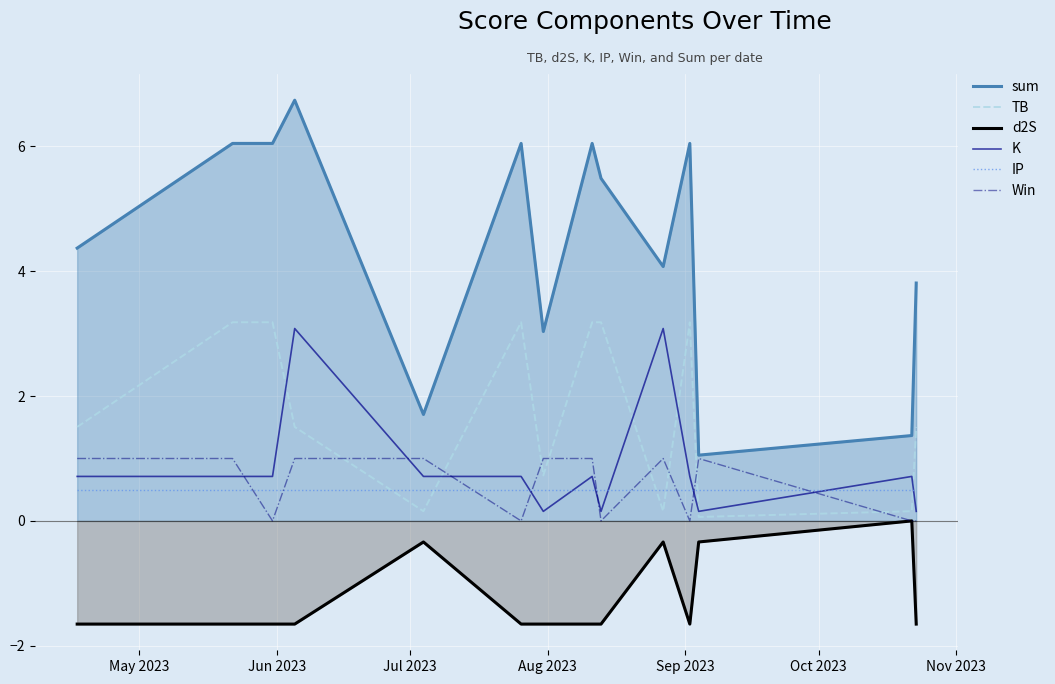

True or false: IP has more than 2 interior local peaks.

False